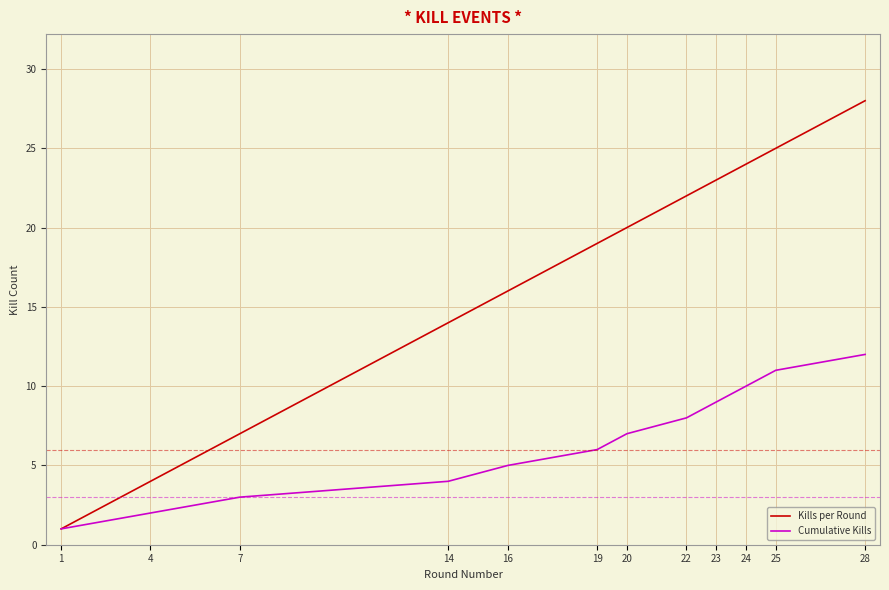

What is the greatest value displayed?

28